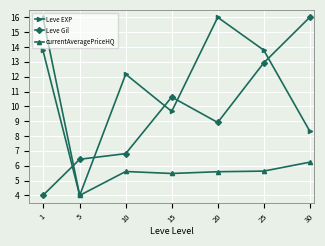

What is the maximum value for Leve EXP?

16.0